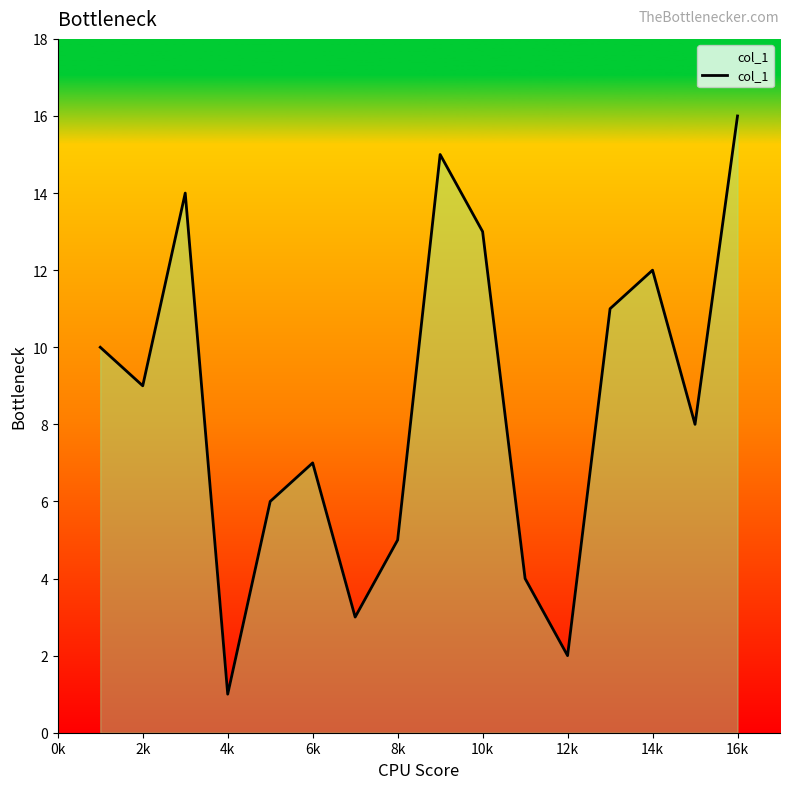

What is the maximum value shown in the chart?

16